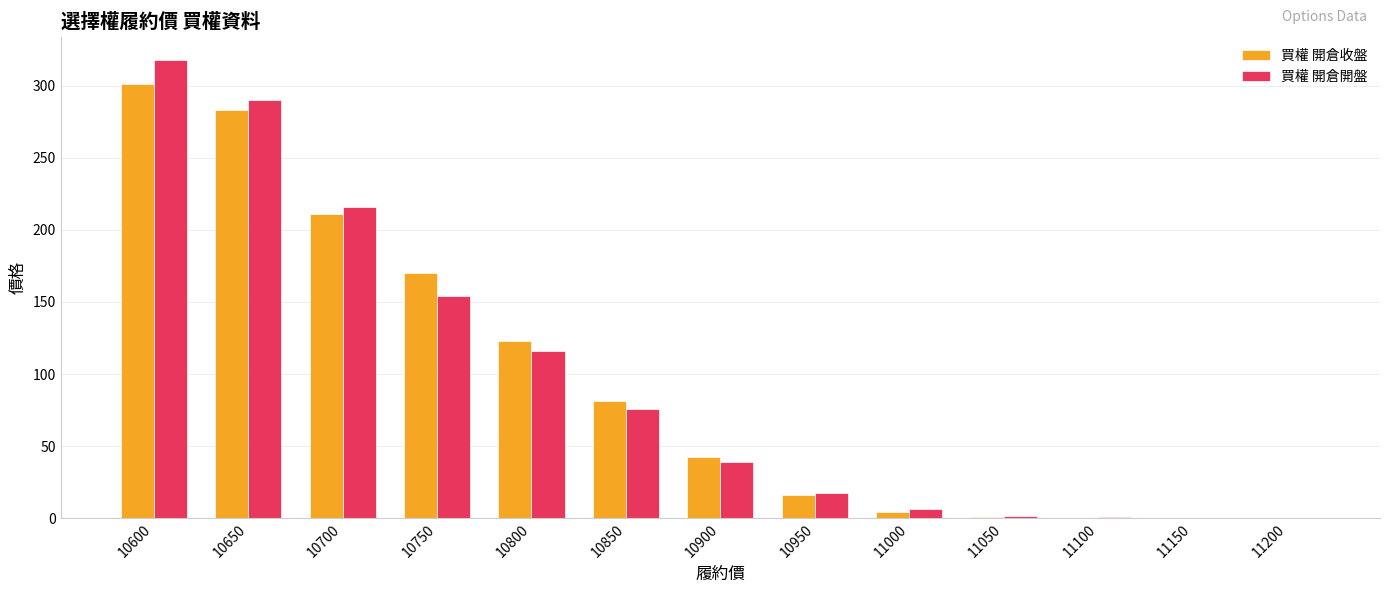

Is the value of 買權 開倉收盤 at 10850 greater than the value of 買權 開倉開盤 at 11100?

Yes